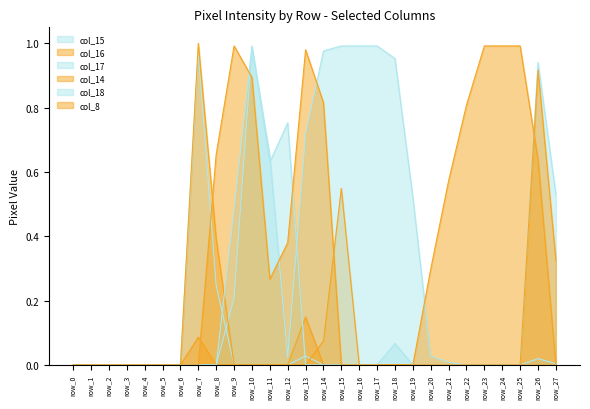

The col_18 series shows -0.5 at row_3. True or false?

False